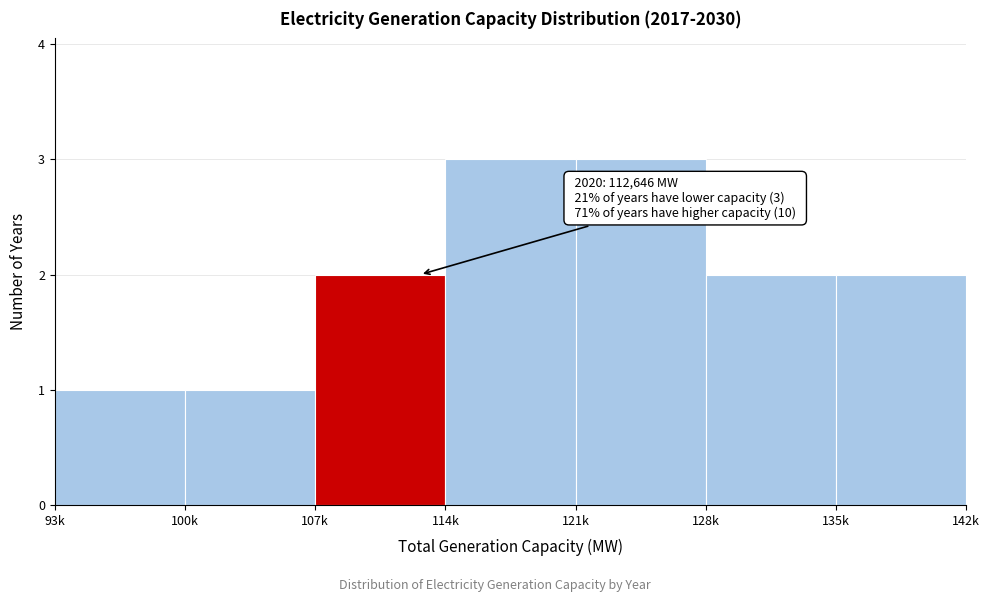

Reading left to right, list all the values displayed in this chart.

1	1	2	3	3	2	2